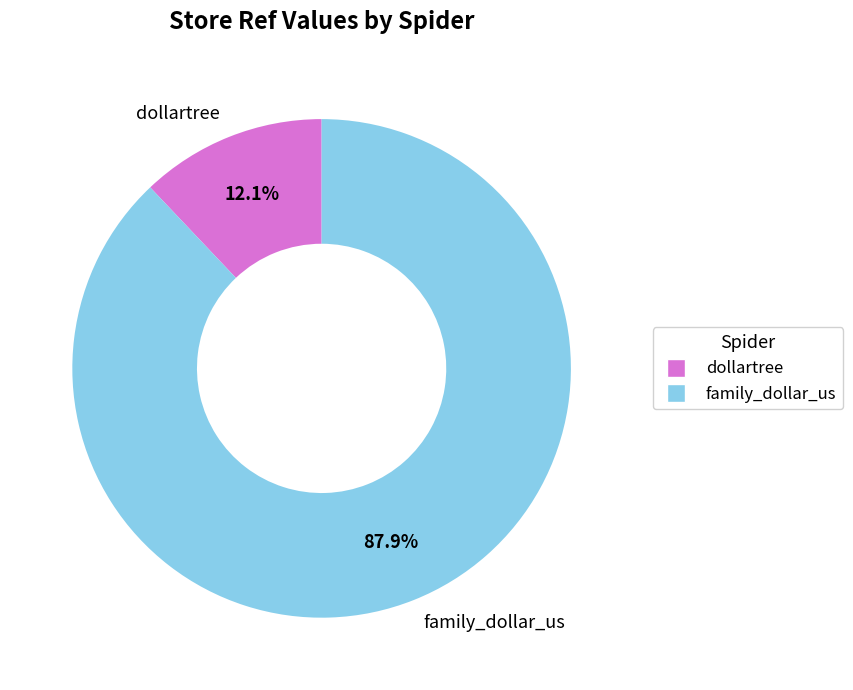

What portion of the pie excludes dollartree?

87.9%